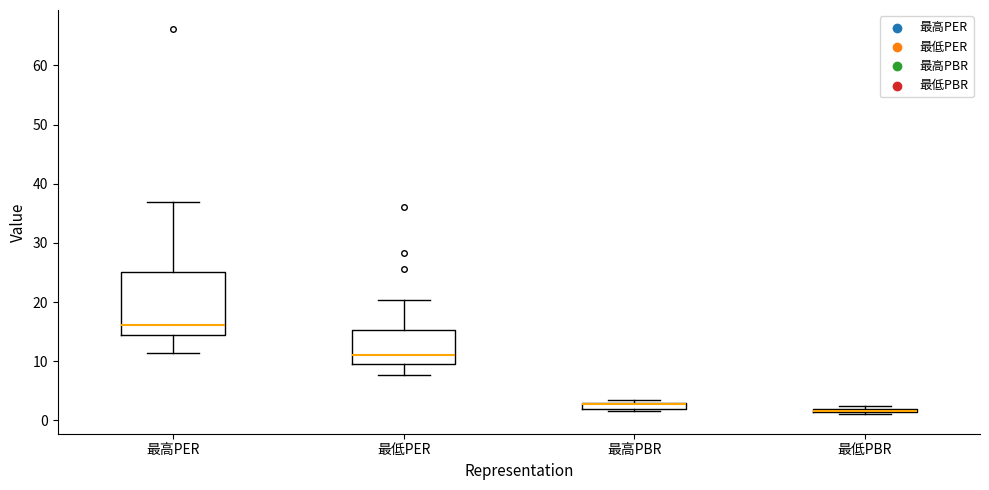

Which box is the tallest, from its lower edge to its upper edge?

最高PER